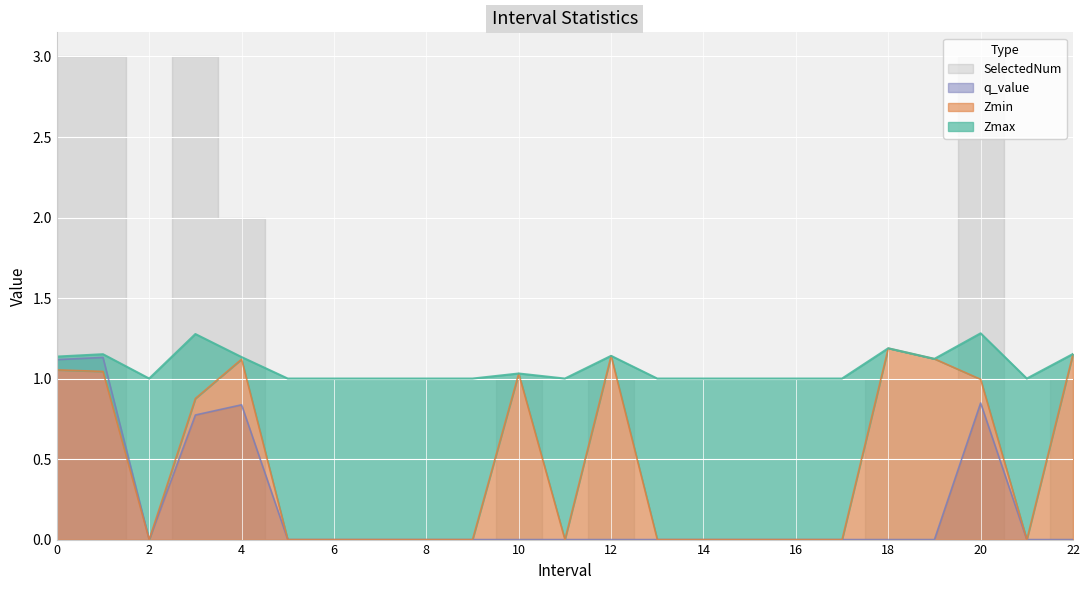

What is the difference between the highest and lowest values at 18?

1.2